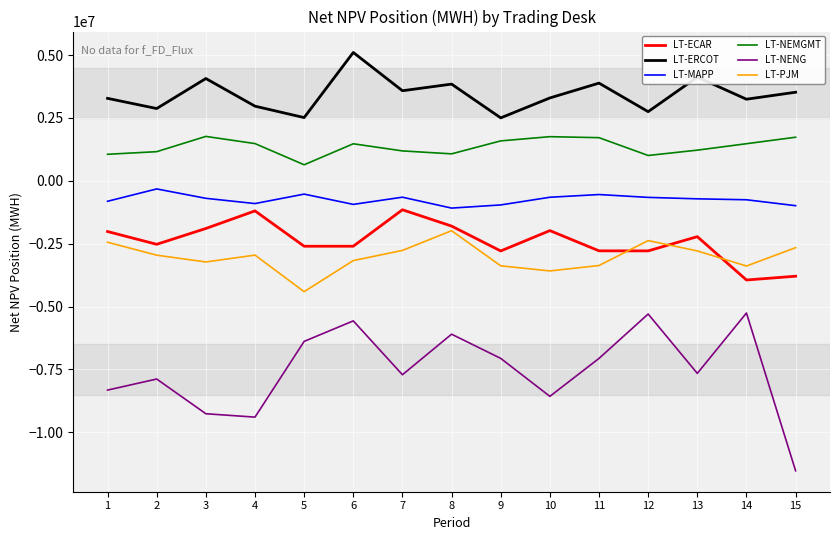

What are all the series names shown in the legend?

LT-ECAR, LT-ERCOT, LT-MAPP, LT-NEMGMT, LT-NENG, LT-PJM